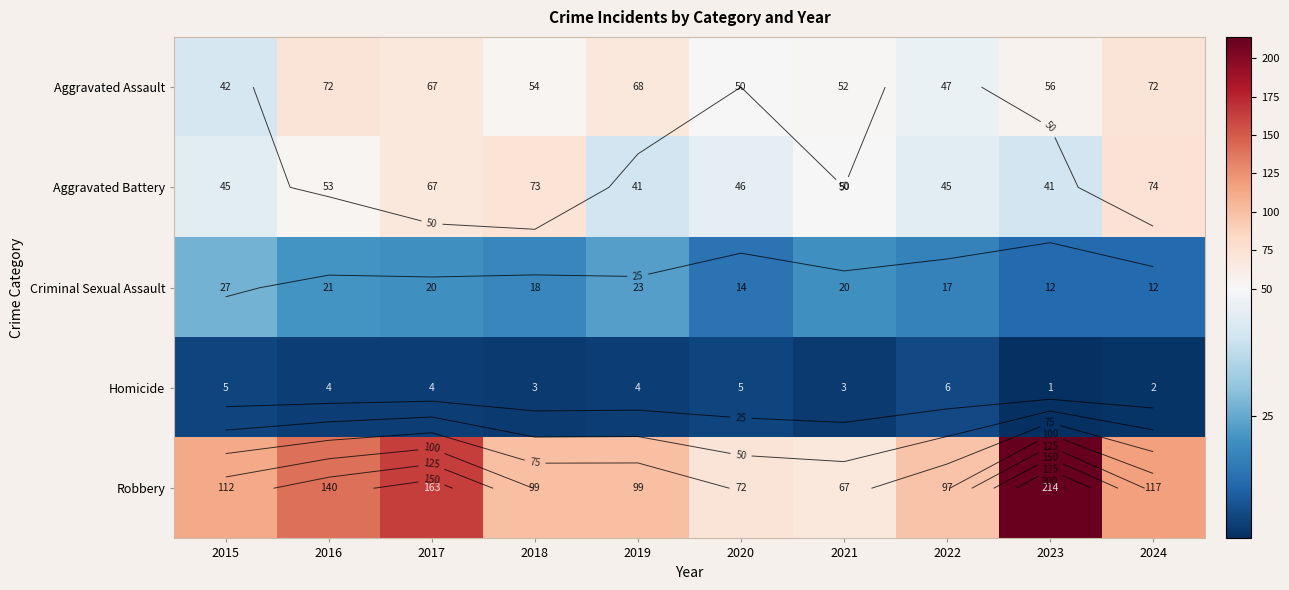

Which has a higher value, 2021 or 2019?

2019